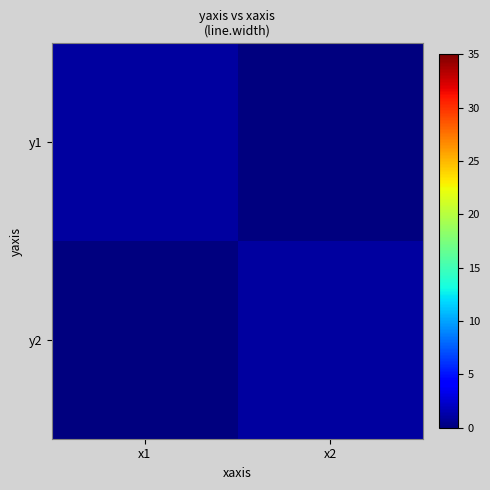

Which has a higher value, x1 or x2?

x1